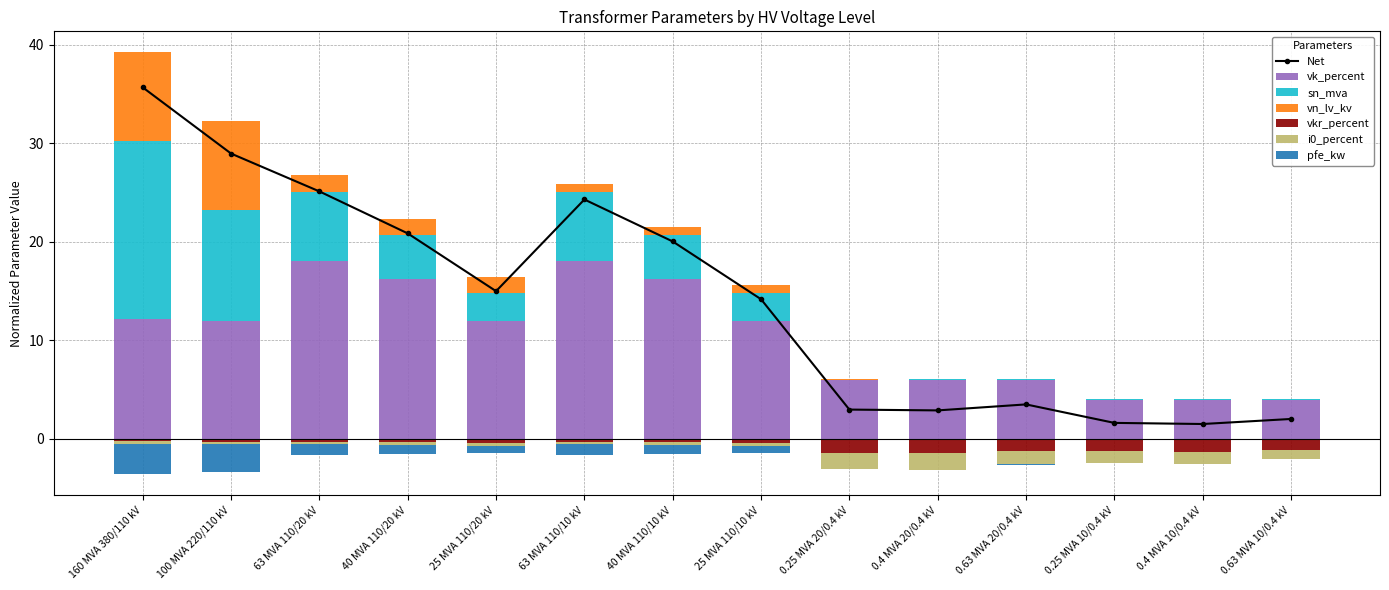

Where is the first local maximum for Net?

63 MVA 110/10 kV